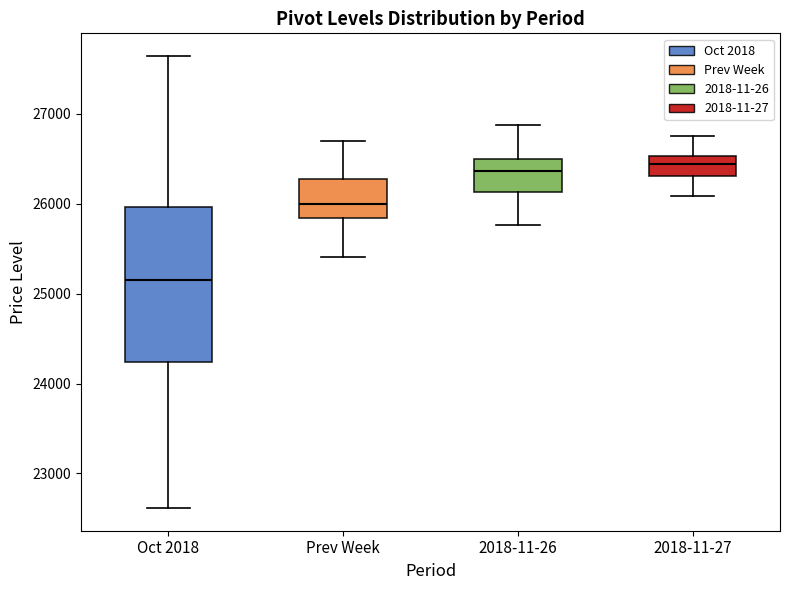

Reading left to right, transcribe this box plot: for each box, give where its median line is, the range the box spans, and where its two whiskers end, as read against the y-axis. The values are not printed on the chart, so give them approximately, as read against the axis.

Oct 2018: median 25200, box 24200 to 26000, whiskers 22600 to 27600
Prev Week: median 26000, box 25800 to 26300, whiskers 25400 to 26700
2018-11-26: median 26400, box 26100 to 26500, whiskers 25800 to 26900
2018-11-27: median 26400, box 26300 to 26500, whiskers 26100 to 26800